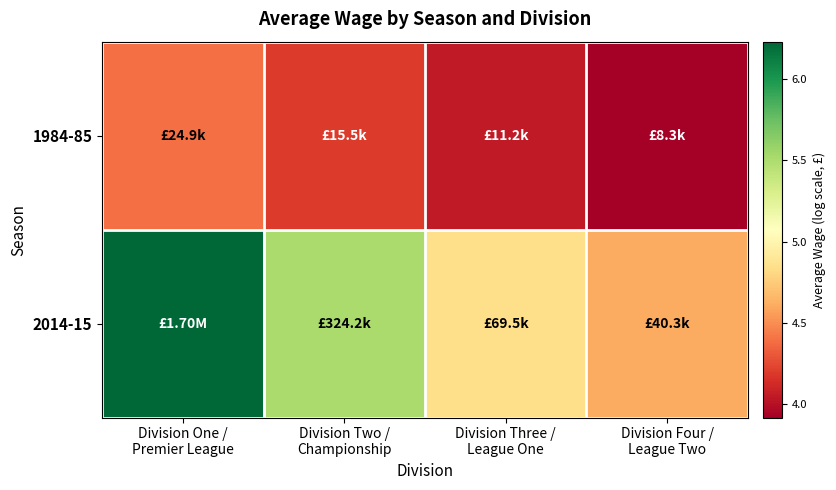

At which category does the chart reach its peak across all series?

Division One /
Premier League